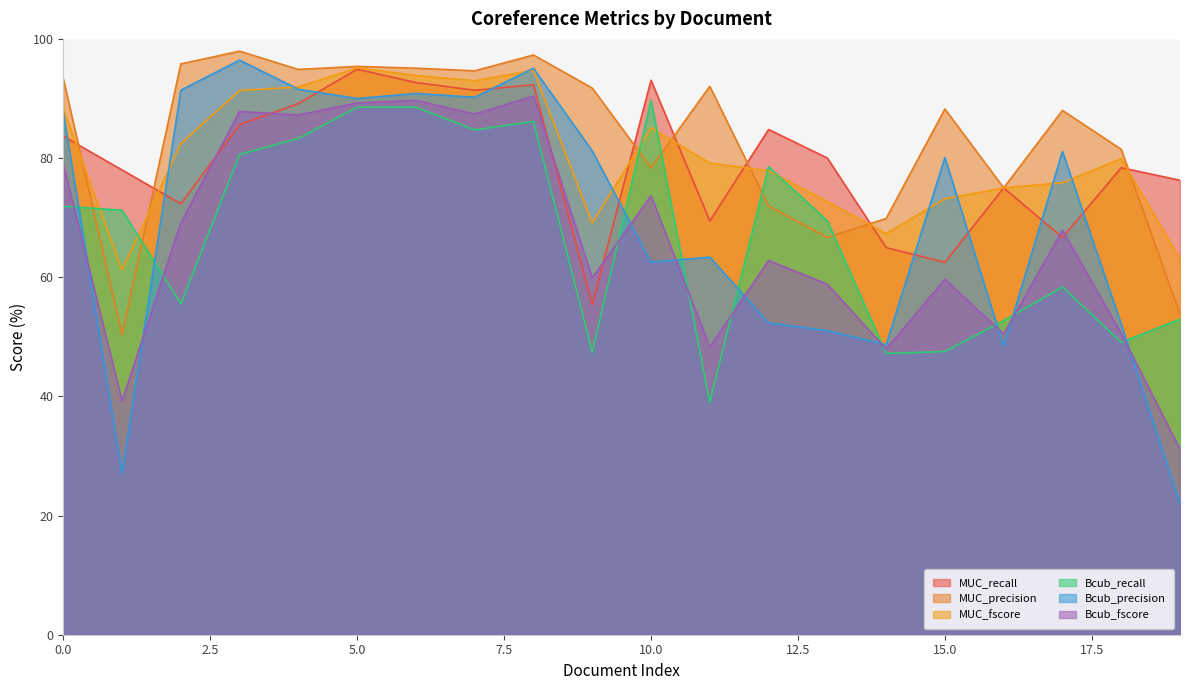

How many lines are shown in the chart?

6